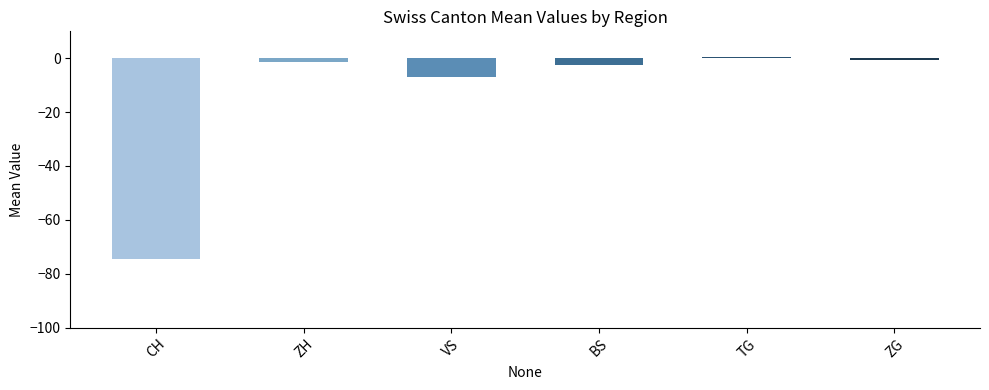

What is the sum of the values at CH and VS?

-81.5